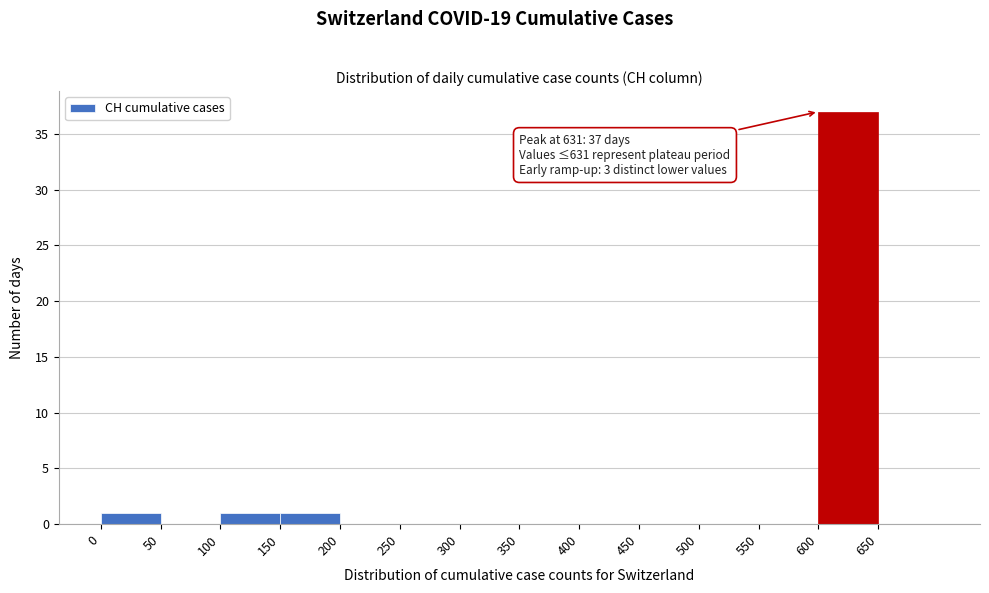

Which range on the x-axis has the tallest bar?

600 to 650